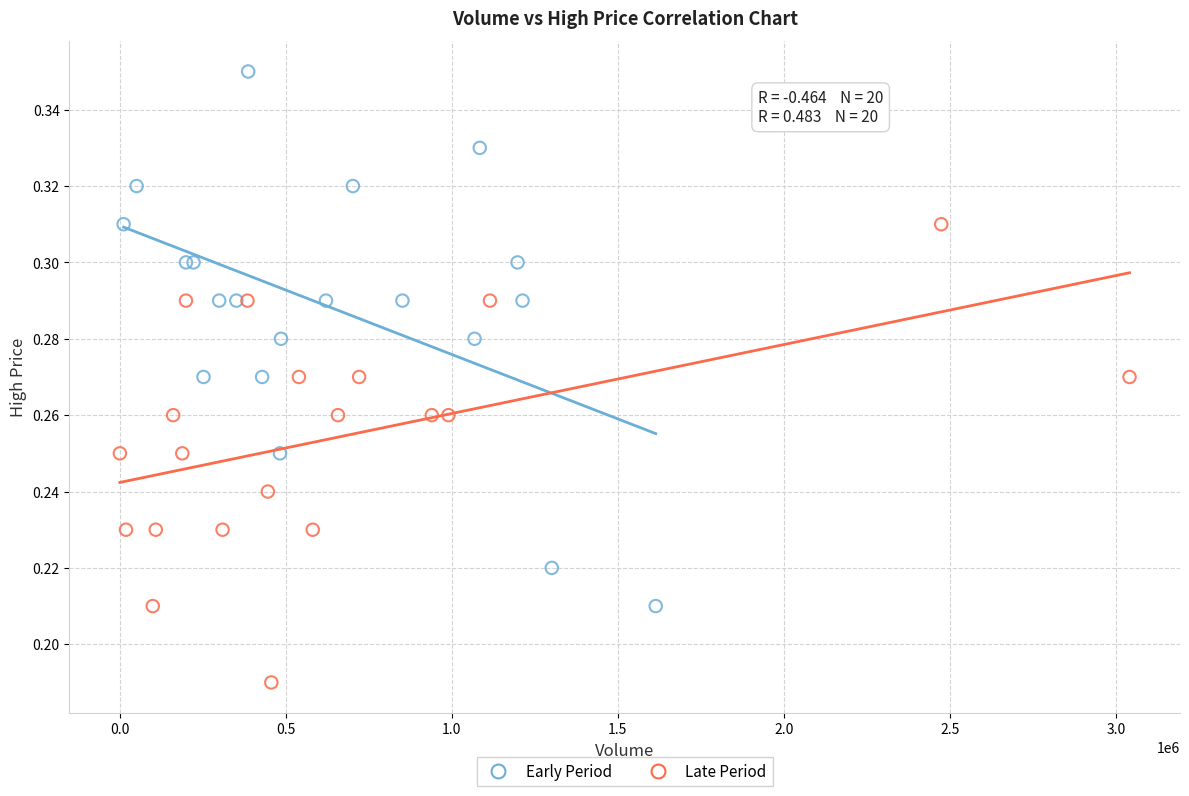

Which series contains the lowest Y value?

Late Period